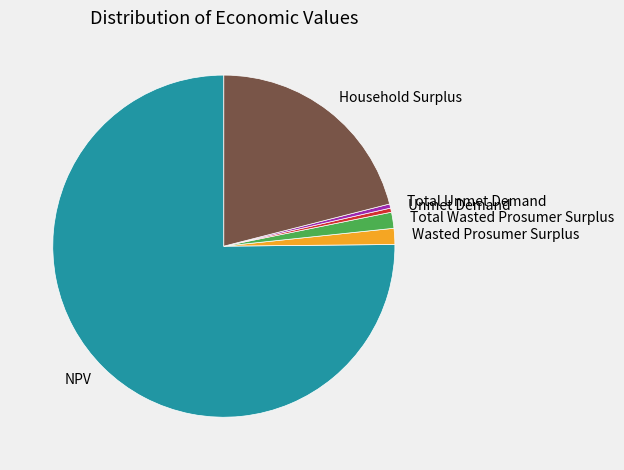

Which category has the biggest portion of the pie?

NPV